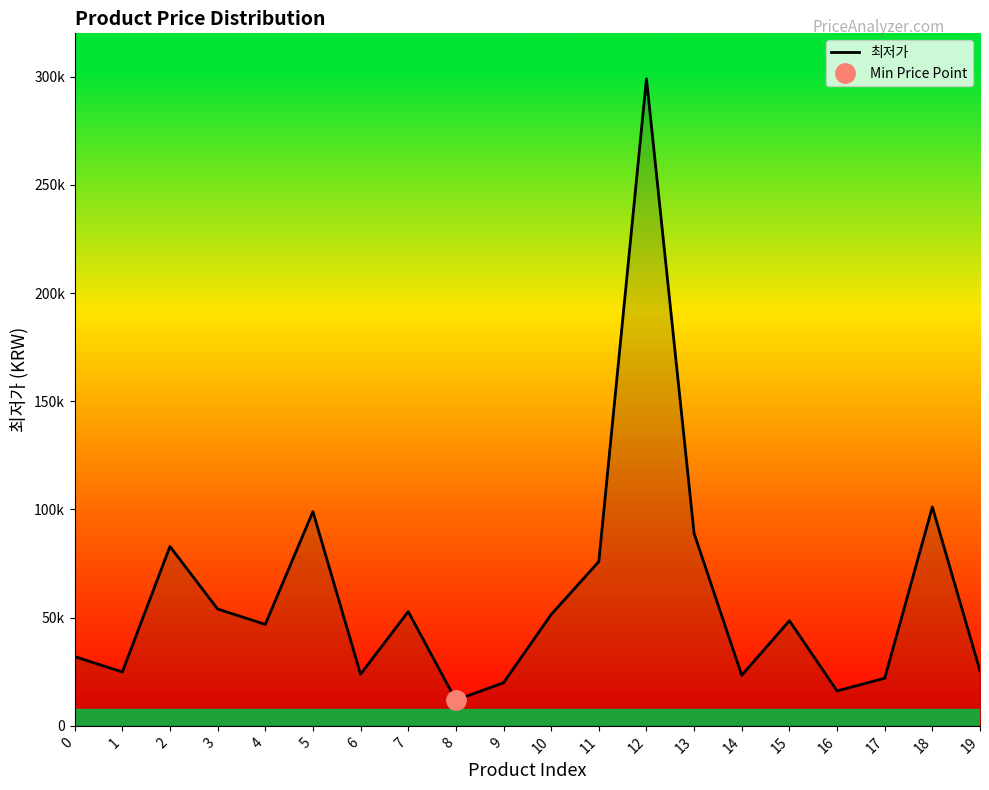

List the labels in order of value, largest first.

12, 18, 5, 13, 2, 11, 3, 7, 10, 15, 4, 0, 19, 1, 6, 14, 17, 9, 16, 8